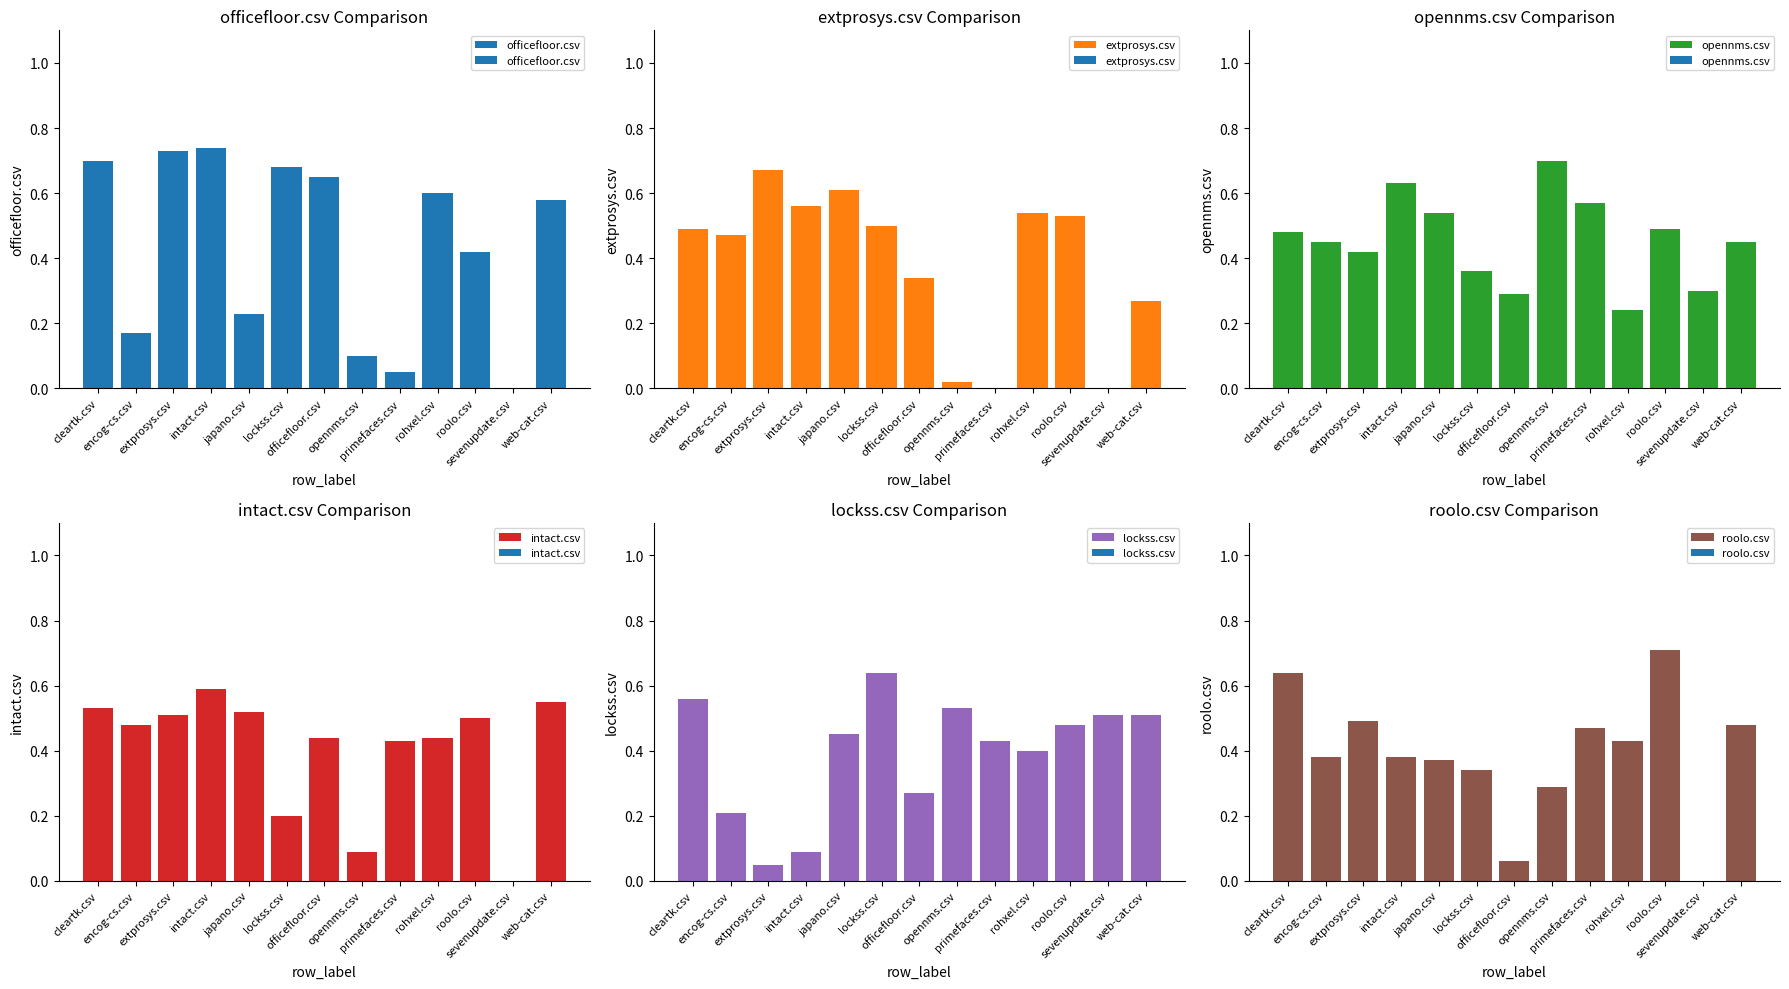

What value does the intact.csv series have at web-cat.csv?

0.6